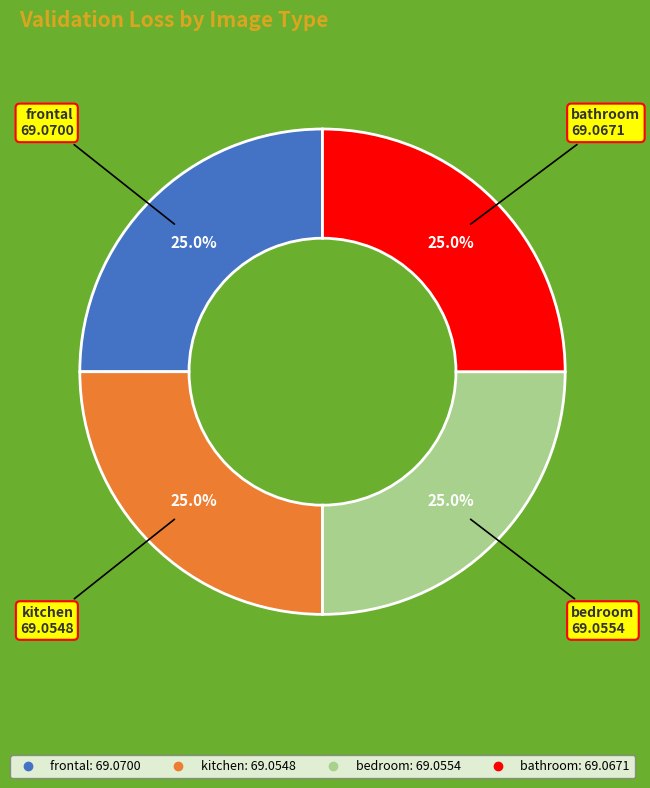

Approximately how many times larger is the value at bathroom compared to frontal?

1.0